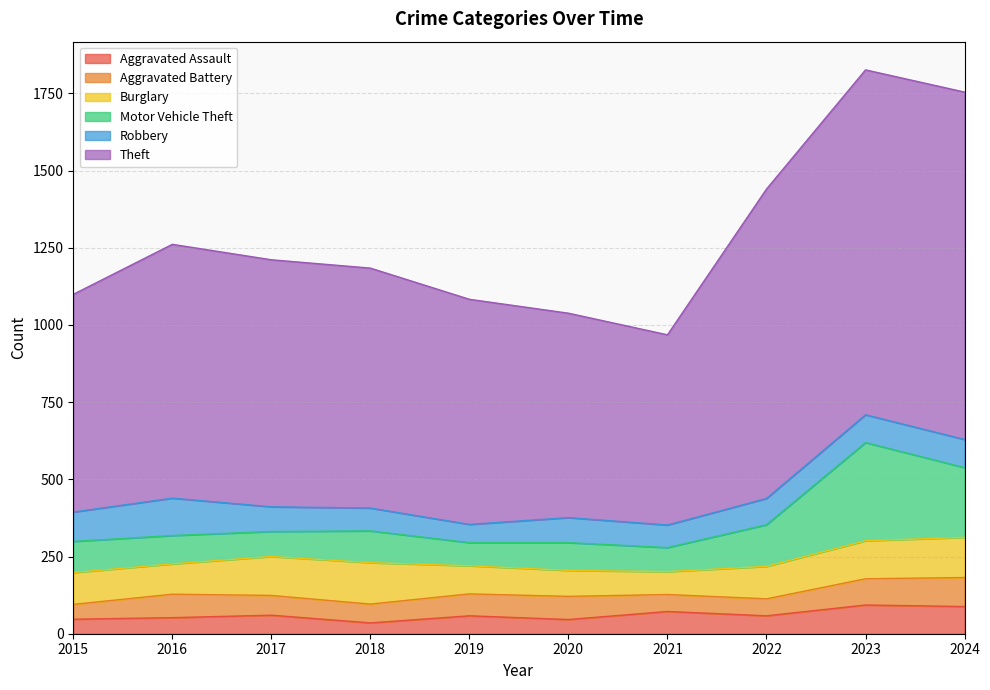

Which series has the widest spread of values?

Theft